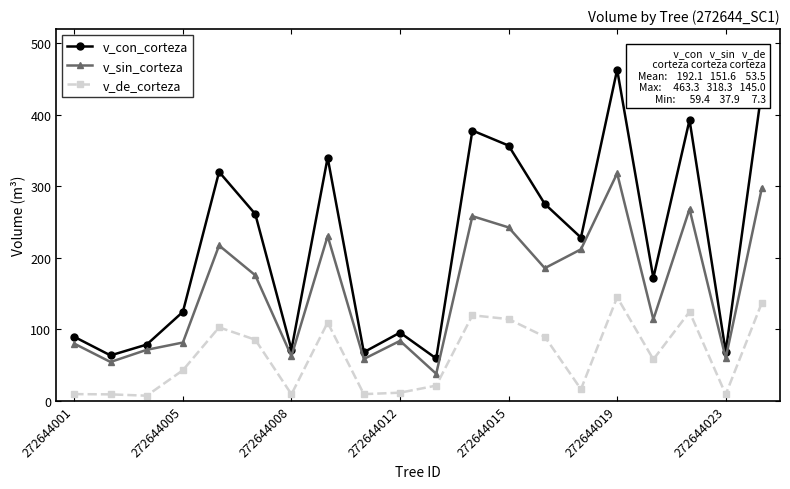

At how many categories does at least one series exceed 283?

7